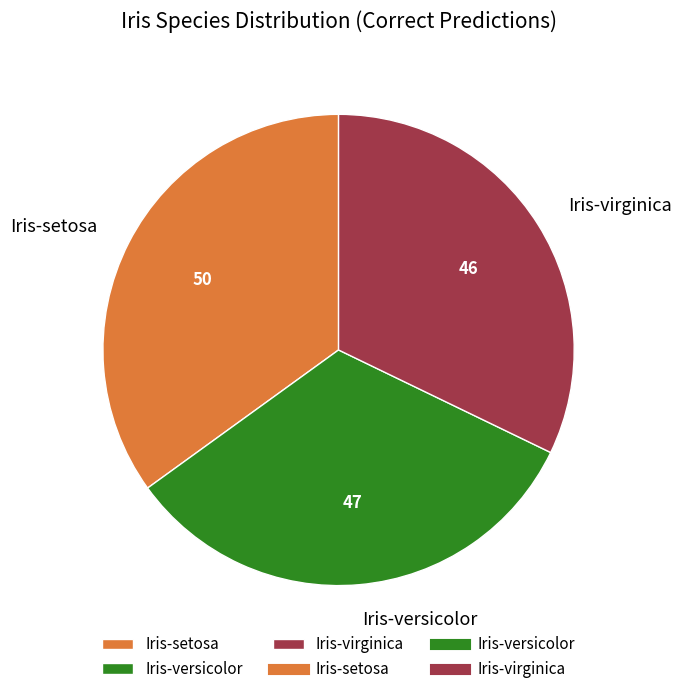

Do Iris-setosa and Iris-versicolor together represent more than half of the pie?

Yes